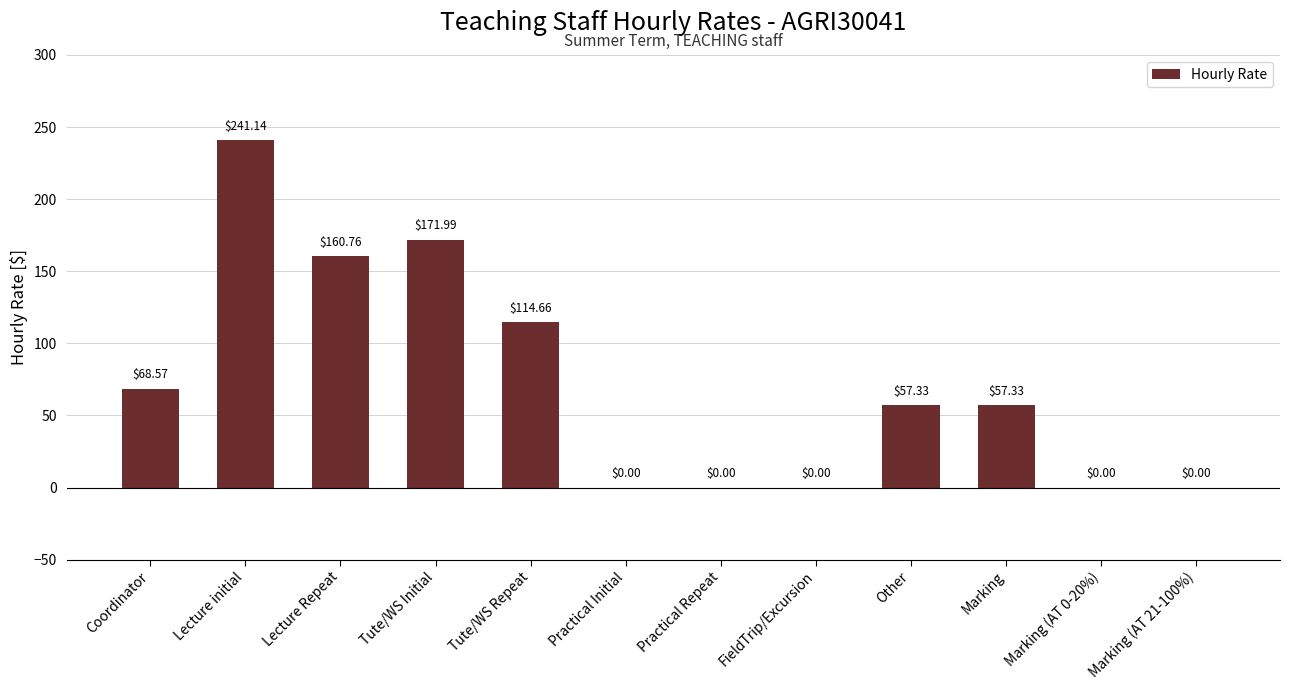

The chart shows a value of 287.8 at Lecture Repeat. True or false?

False